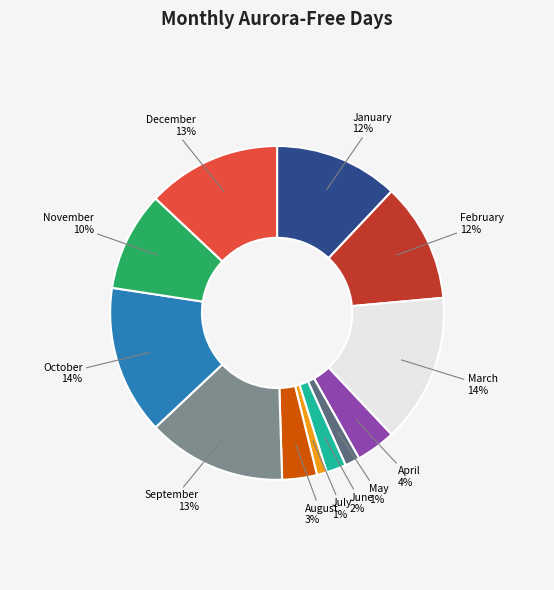

Combined, do December and May account for over 50%?

No